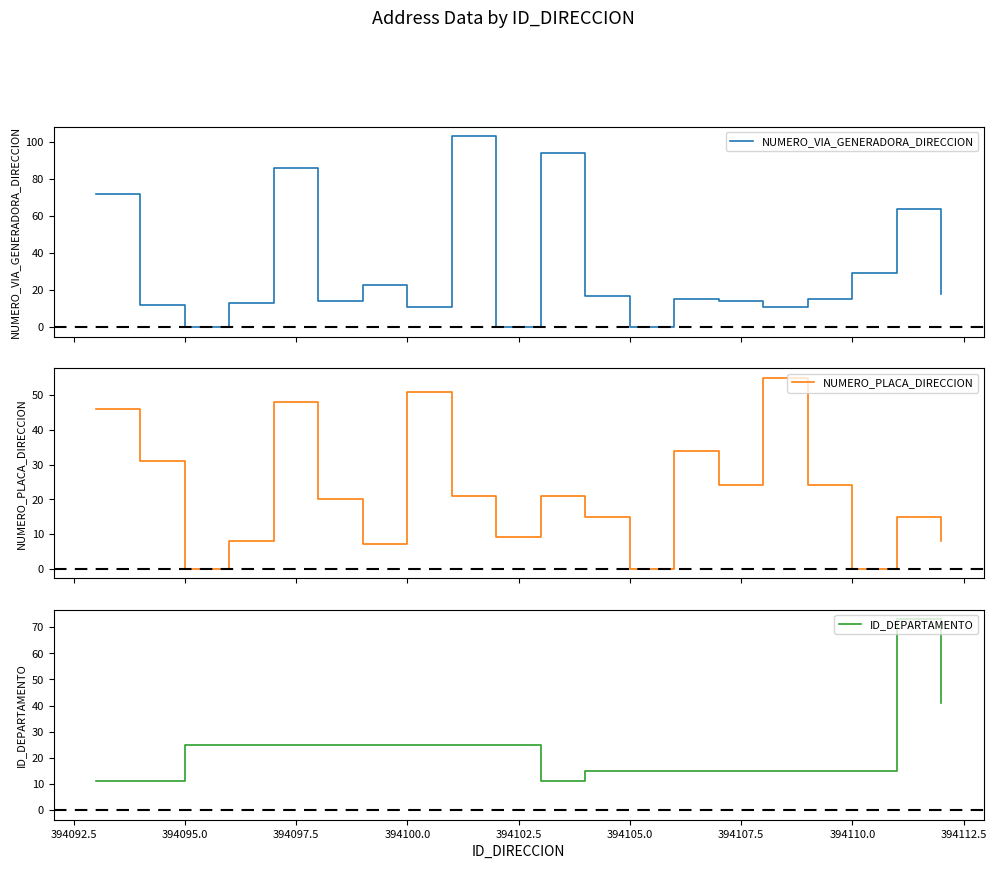

Rank the series by their maximum value, from lowest to highest.

NUMERO_PLACA_DIRECCION, ID_DEPARTAMENTO, NUMERO_VIA_GENERADORA_DIRECCION